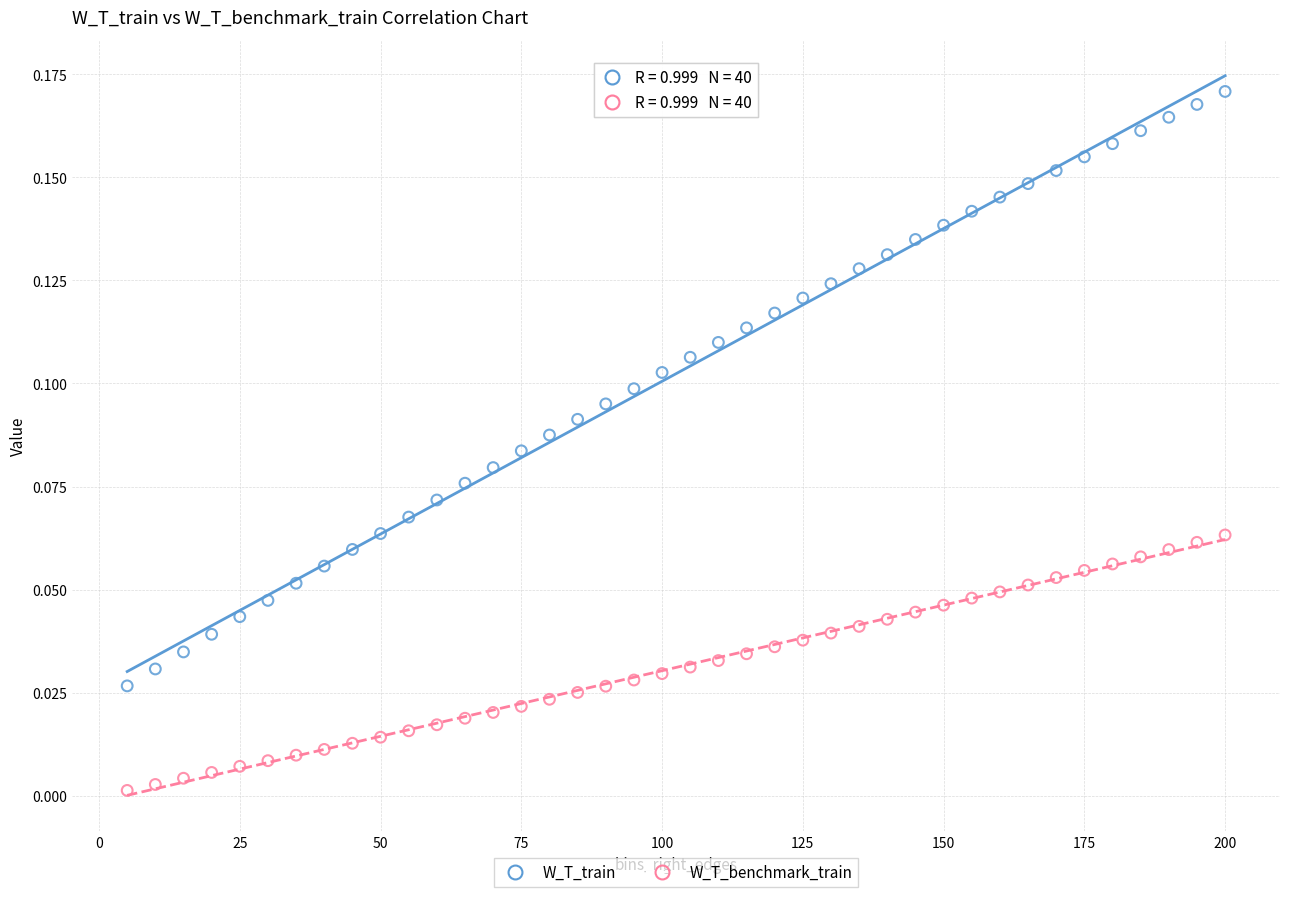

What is the X range (max minus min) for the scatter plot?

195.0